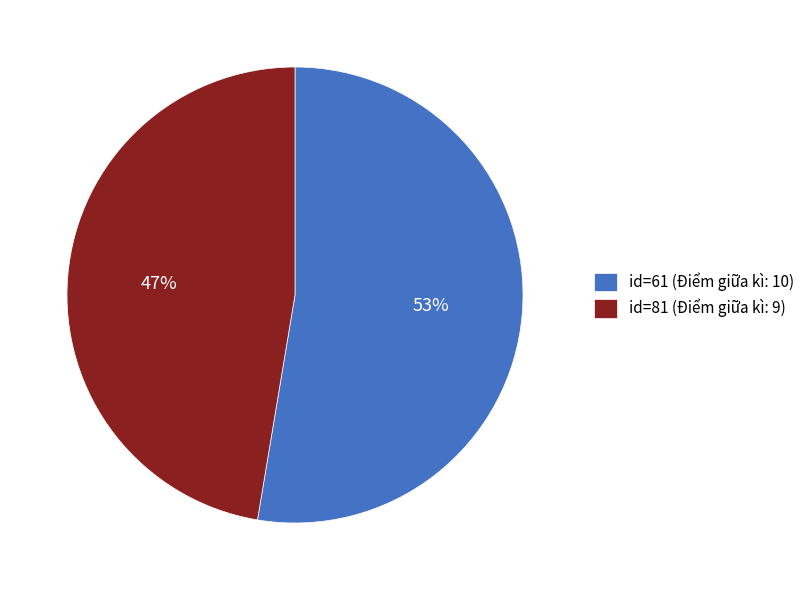

What percentage is the id=81 (Điểm giữa kì: 9) slice, to the nearest percent?

47%